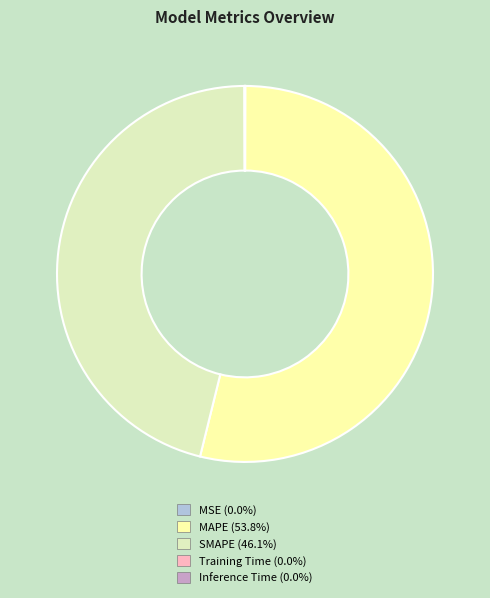

Does SMAPE represent more than half of the total?

No